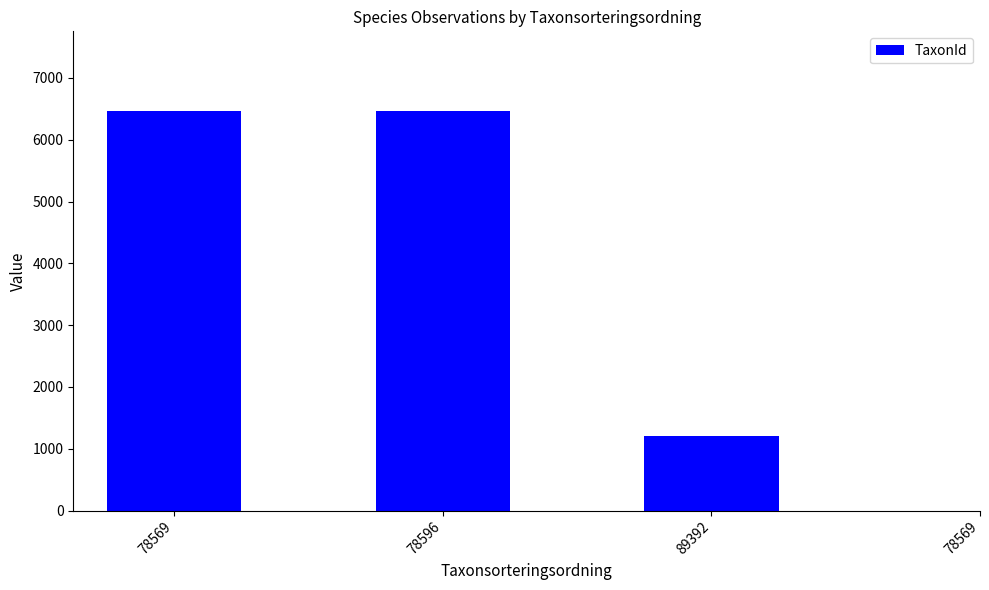

How many series are shown in this chart?

1